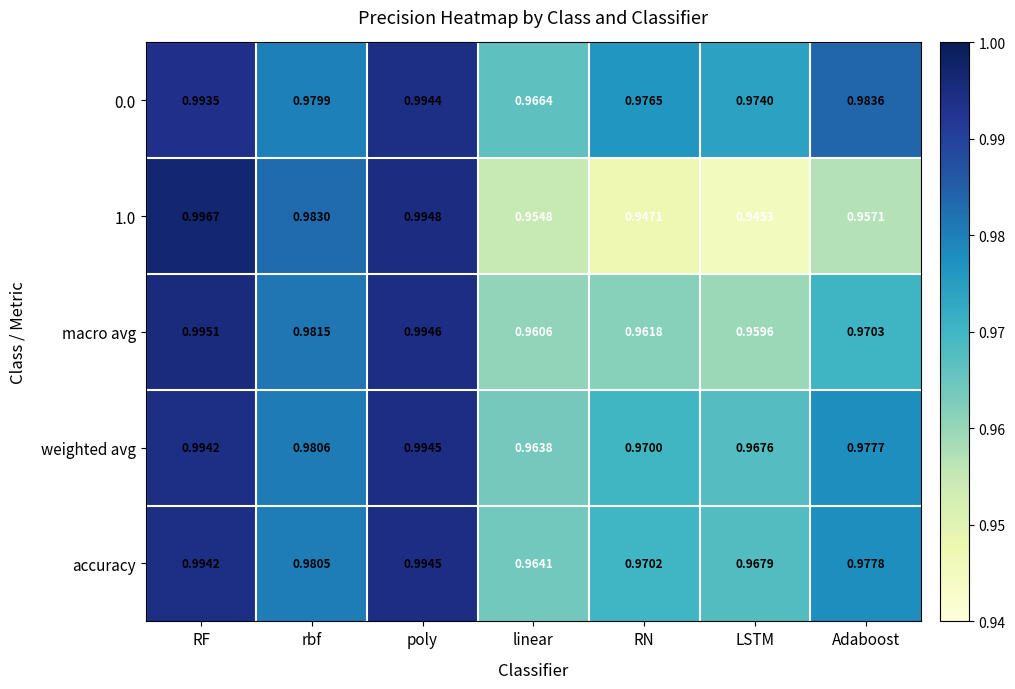

Rank the categories by 0.0 value from highest to lowest.

poly, RF, Adaboost, rbf, RN, LSTM, linear